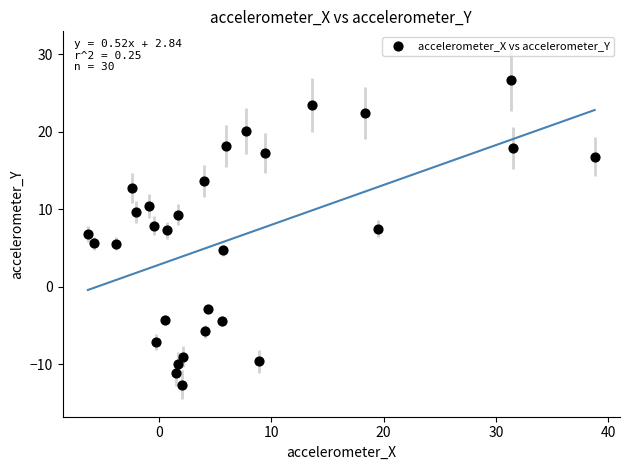

What is the range of X values (max minus min)?

45.1